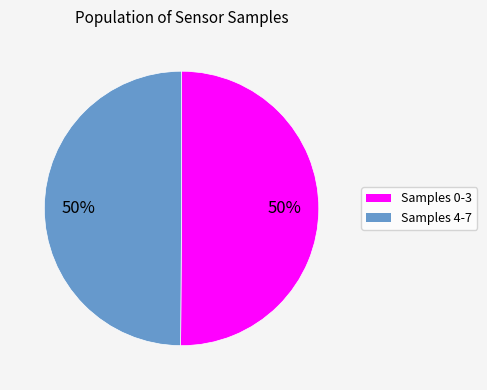

To the nearest percent, what is the average slice percentage?

50%